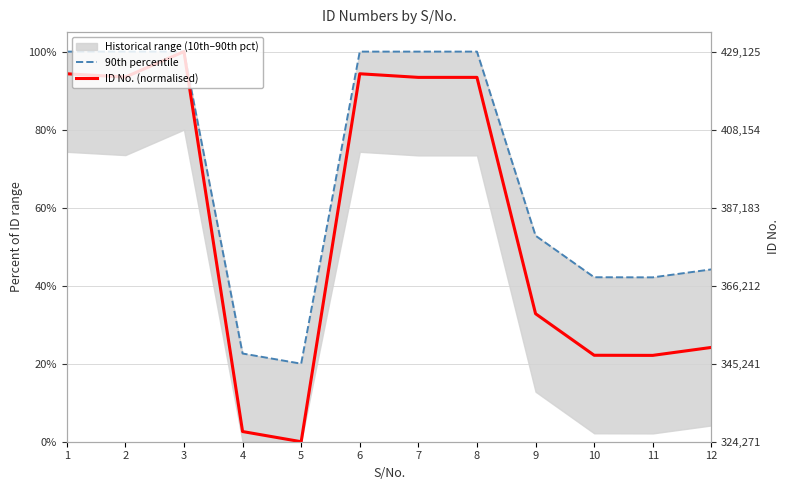

What is the sum of all ID No. (normalised) values?

672.8